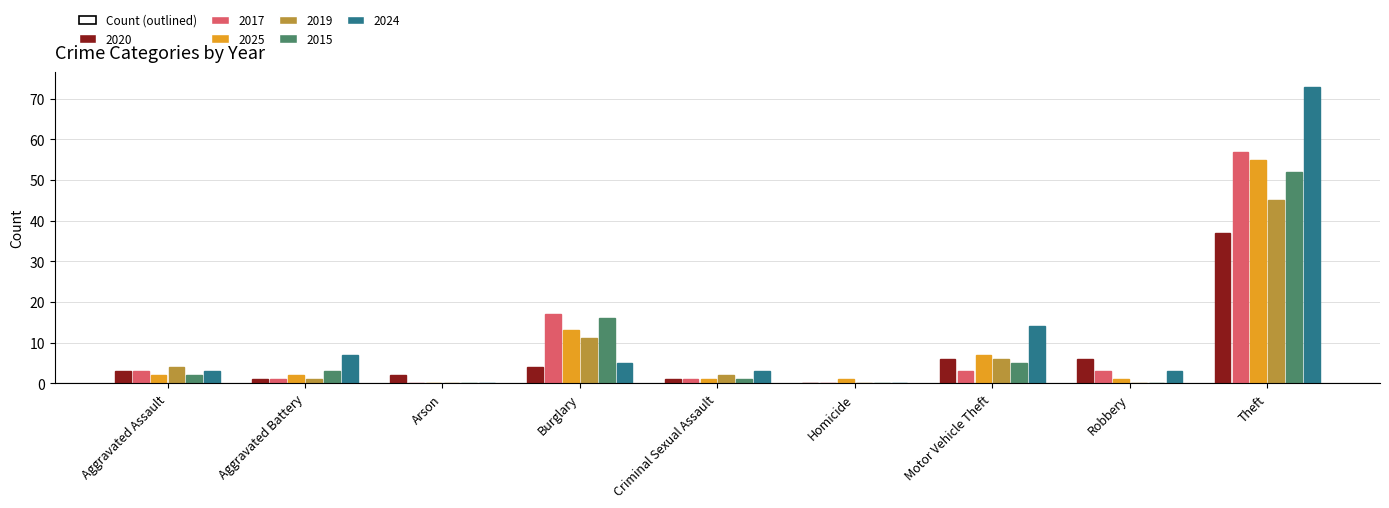

What is the spread (max minus min) of values at Criminal Sexual Assault?

2